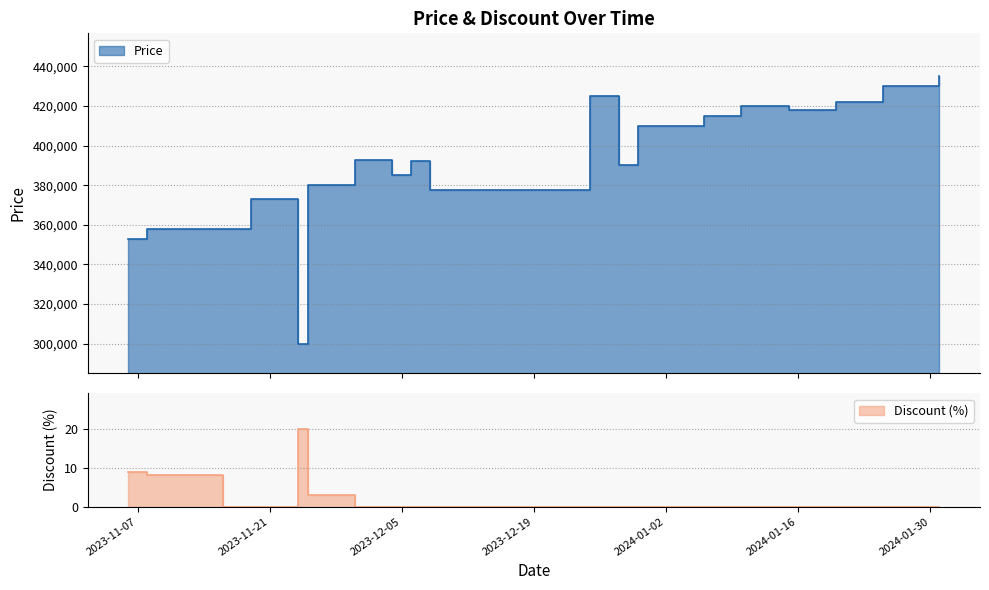

True or false: Price and Discount intersect in this chart.

False